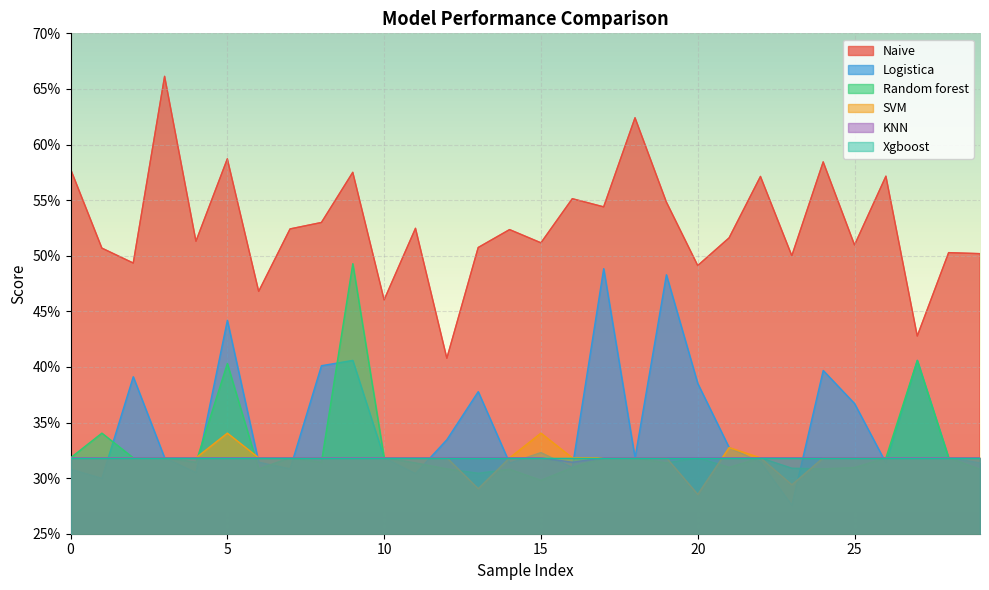

True or false: KNN and Naive intersect in this chart.

False